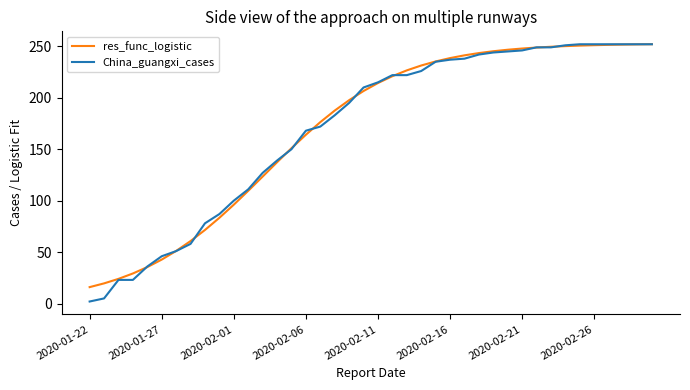

Which series has the widest spread of values?

China_guangxi_cases